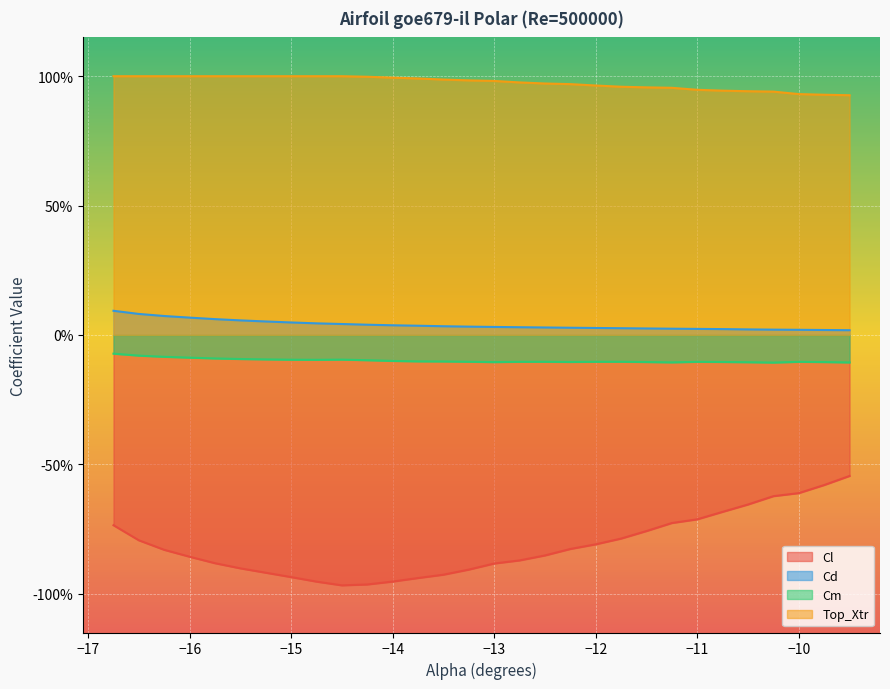

Reading left to right, what are all the values shown in this chart?

Cl: -16.75=-0.7	-16.5=-0.8	-16.25=-0.8	-16.0=-0.9	-15.75=-0.9	-15.5=-0.9	-15.25=-0.9	-15.0=-0.9	-14.75=-1.0	-14.5=-1.0	-14.25=-1.0	-14.0=-1.0	-13.75=-0.9	-13.5=-0.9	-13.25=-0.9	-13.0=-0.9	-12.75=-0.9	-12.5=-0.9	-12.25=-0.8	-12.0=-0.8	-11.75=-0.8	-11.5=-0.8	-11.25=-0.7	-11.0=-0.7	-10.75=-0.7	-10.5=-0.7	-10.25=-0.6	-10.0=-0.6	-9.75=-0.6	-9.5=-0.5
Cd: -16.75=0.1	-16.5=0.1	-16.25=0.1	-16.0=0.1	-15.75=0.1	-15.5=0.1	-15.25=0.1	-15.0=0.0	-14.75=0.0	-14.5=0.0	-14.25=0.0	-14.0=0.0	-13.75=0.0	-13.5=0.0	-13.25=0.0	-13.0=0.0	-12.75=0.0	-12.5=0.0	-12.25=0.0	-12.0=0.0	-11.75=0.0	-11.5=0.0	-11.25=0.0	-11.0=0.0	-10.75=0.0	-10.5=0.0	-10.25=0.0	-10.0=0.0	-9.75=0.0	-9.5=0.0
Cm: -16.75=-0.1	-16.5=-0.1	-16.25=-0.1	-16.0=-0.1	-15.75=-0.1	-15.5=-0.1	-15.25=-0.1	-15.0=-0.1	-14.75=-0.1	-14.5=-0.1	-14.25=-0.1	-14.0=-0.1	-13.75=-0.1	-13.5=-0.1	-13.25=-0.1	-13.0=-0.1	-12.75=-0.1	-12.5=-0.1	-12.25=-0.1	-12.0=-0.1	-11.75=-0.1	-11.5=-0.1	-11.25=-0.1	-11.0=-0.1	-10.75=-0.1	-10.5=-0.1	-10.25=-0.1	-10.0=-0.1	-9.75=-0.1	-9.5=-0.1
Top_Xtr: -16.75=1.0	-16.5=1.0	-16.25=1.0	-16.0=1.0	-15.75=1.0	-15.5=1.0	-15.25=1.0	-15.0=1.0	-14.75=1.0	-14.5=1.0	-14.25=1.0	-14.0=1.0	-13.75=1.0	-13.5=1.0	-13.25=1.0	-13.0=1.0	-12.75=1.0	-12.5=1.0	-12.25=1.0	-12.0=1.0	-11.75=1.0	-11.5=1.0	-11.25=1.0	-11.0=0.9	-10.75=0.9	-10.5=0.9	-10.25=0.9	-10.0=0.9	-9.75=0.9	-9.5=0.9